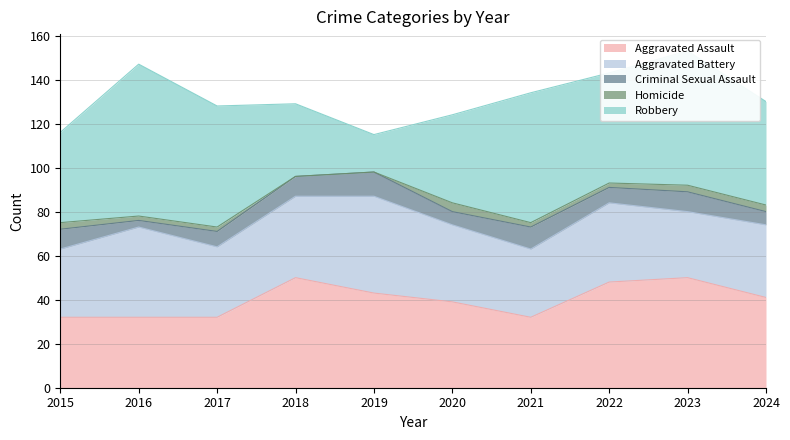

At how many categories does at least one series exceed 52?

4